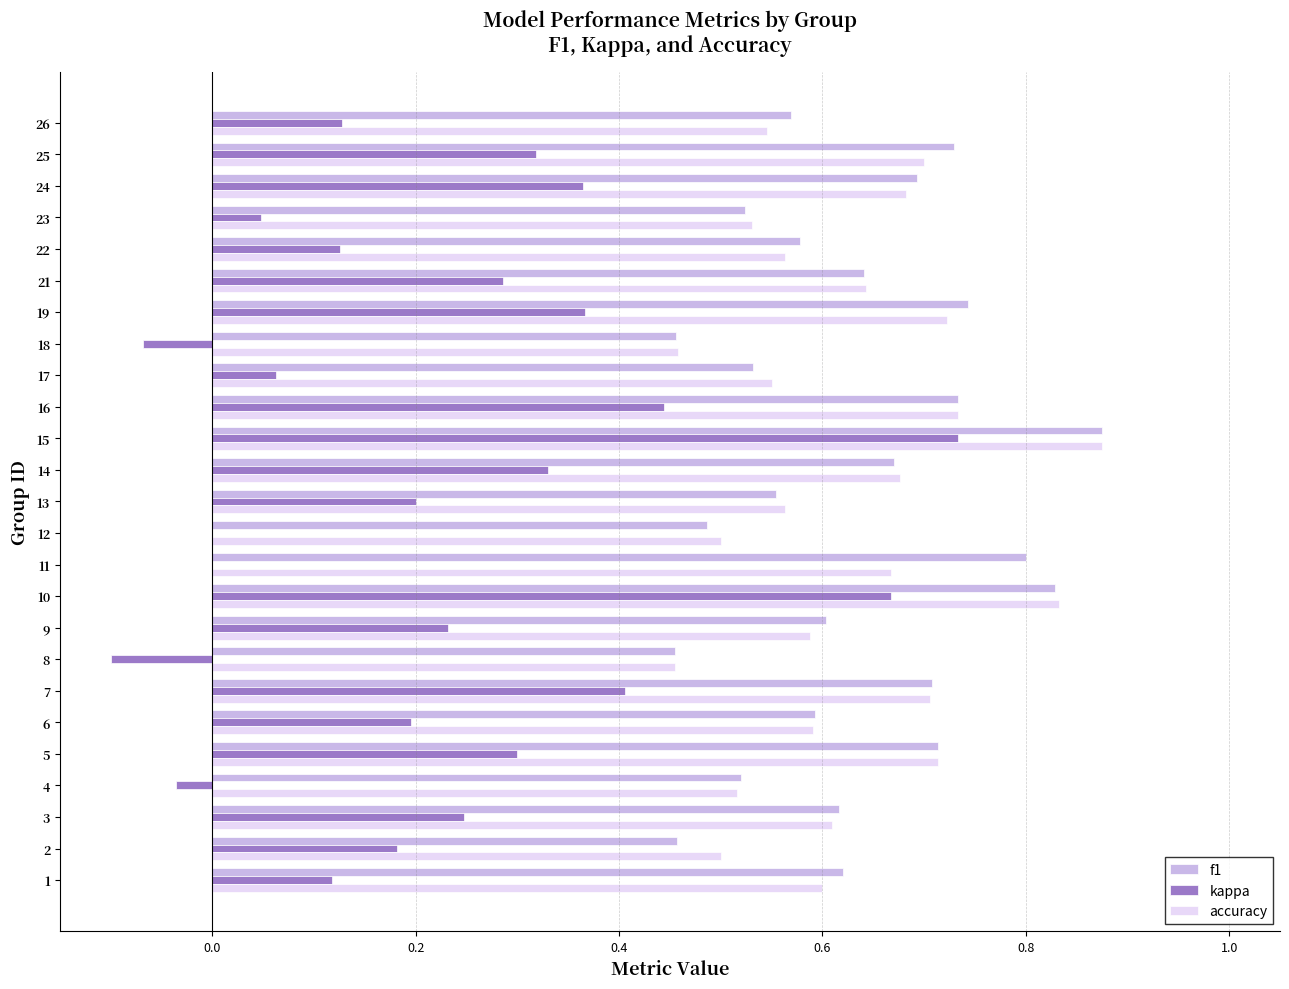

The f1 series shows 1.1 at 13. True or false?

False